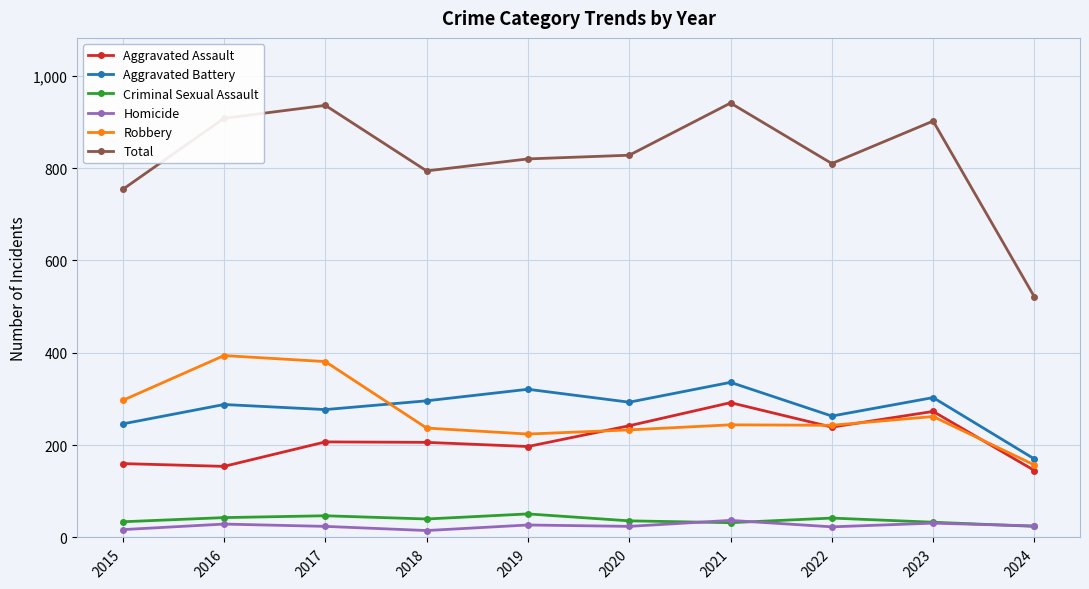

The value of Aggravated Battery at 2023 is 303. True or false?

True